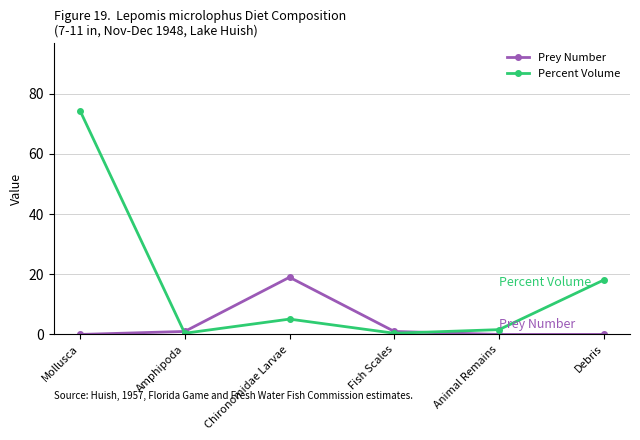

The value of Prey Number at Chironomidae Larvae is 19.0. True or false?

True